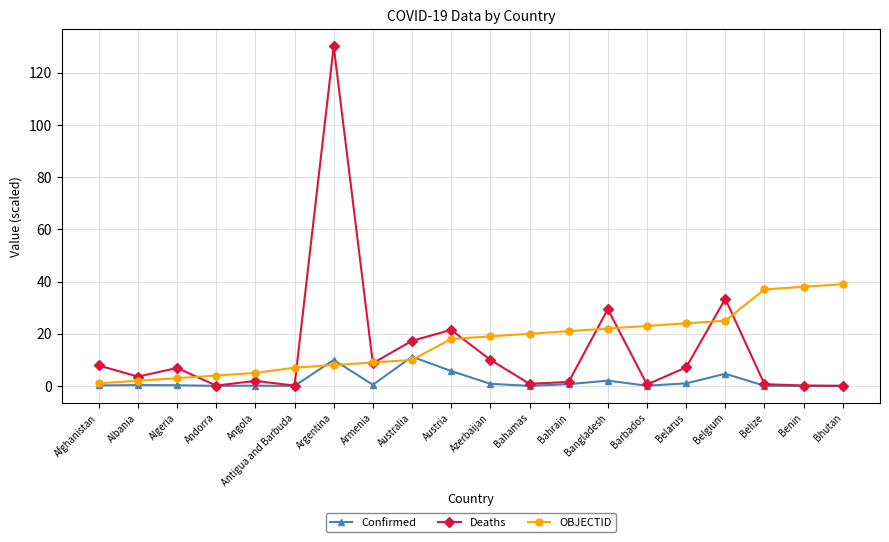

What is the sum of the Confirmed values at Algeria and Angola?

0.4